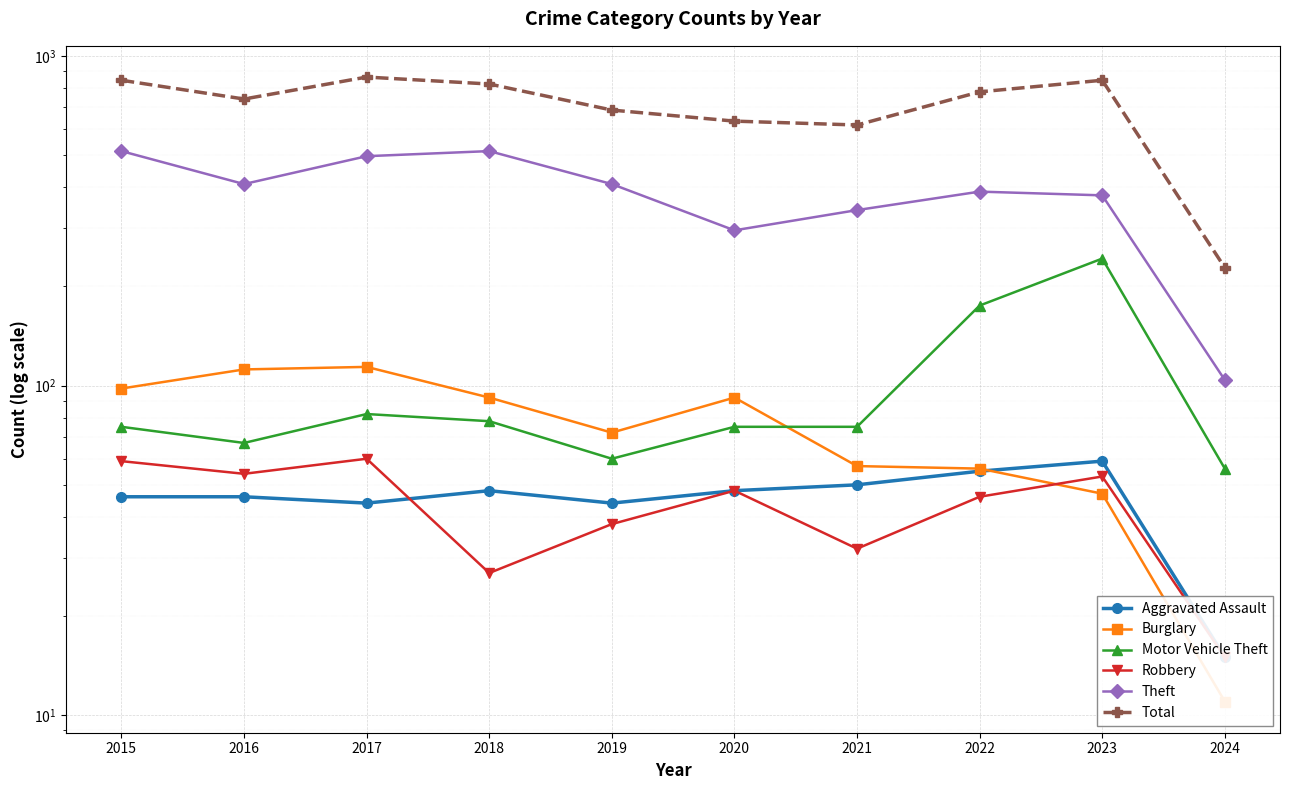

How many lines are shown in the chart?

6